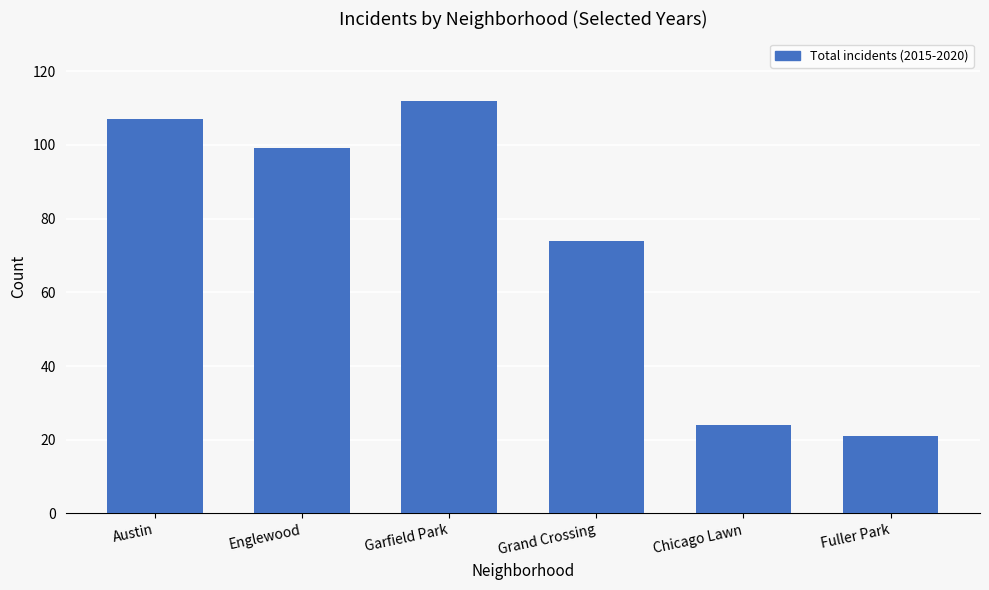

What is the change in value from Austin to Chicago Lawn?

-83